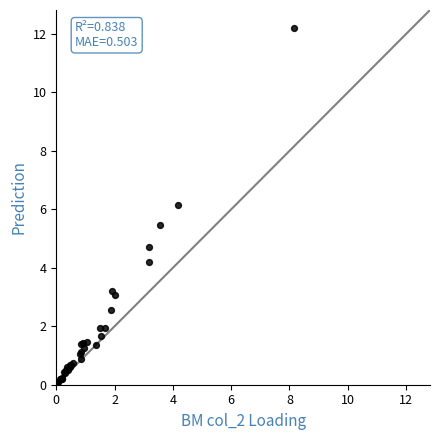

What Y value in the scatter plot is closest to 6?

6.2